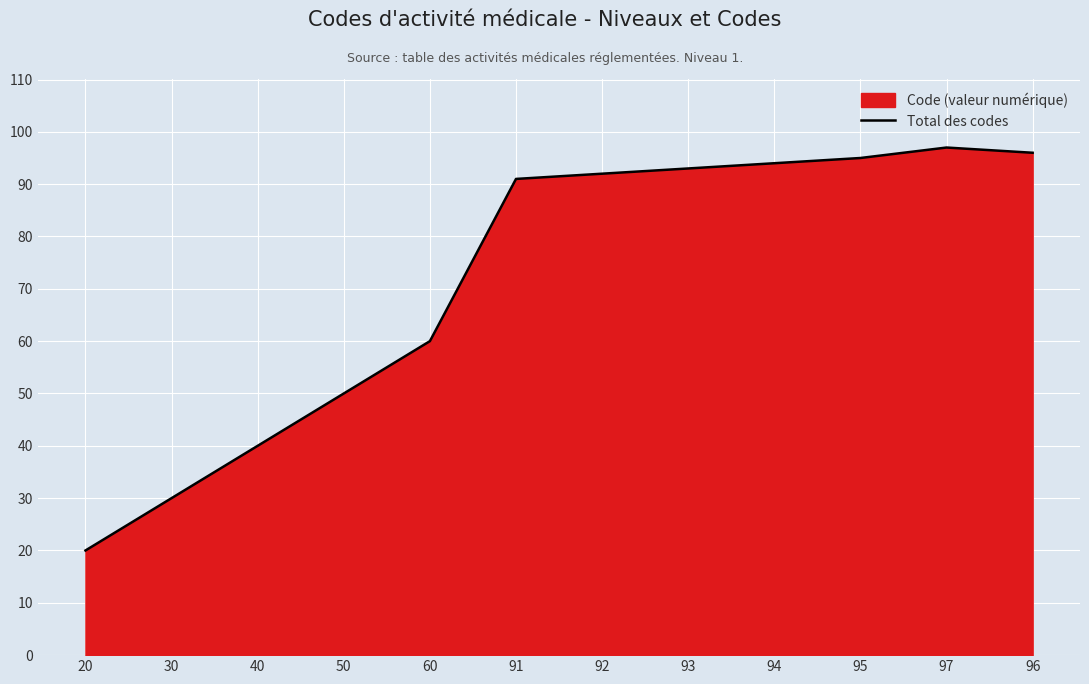

At which category does the chart reach its peak across all series?

97